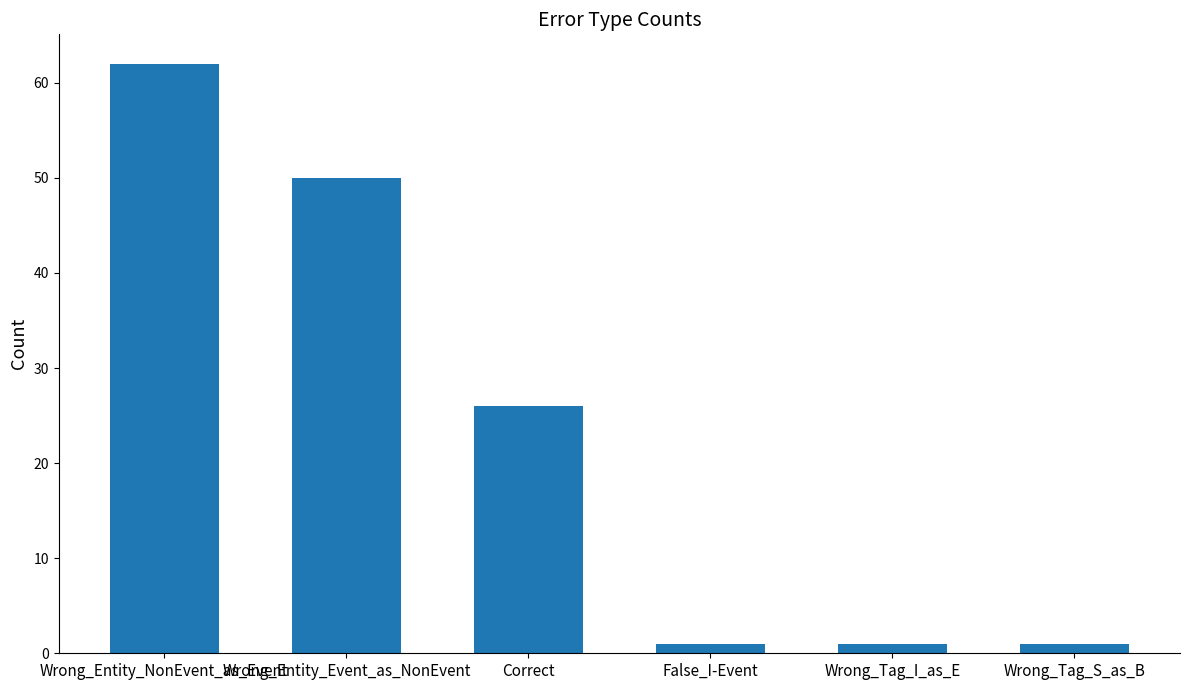

What is the difference between the maximum and minimum values?

61